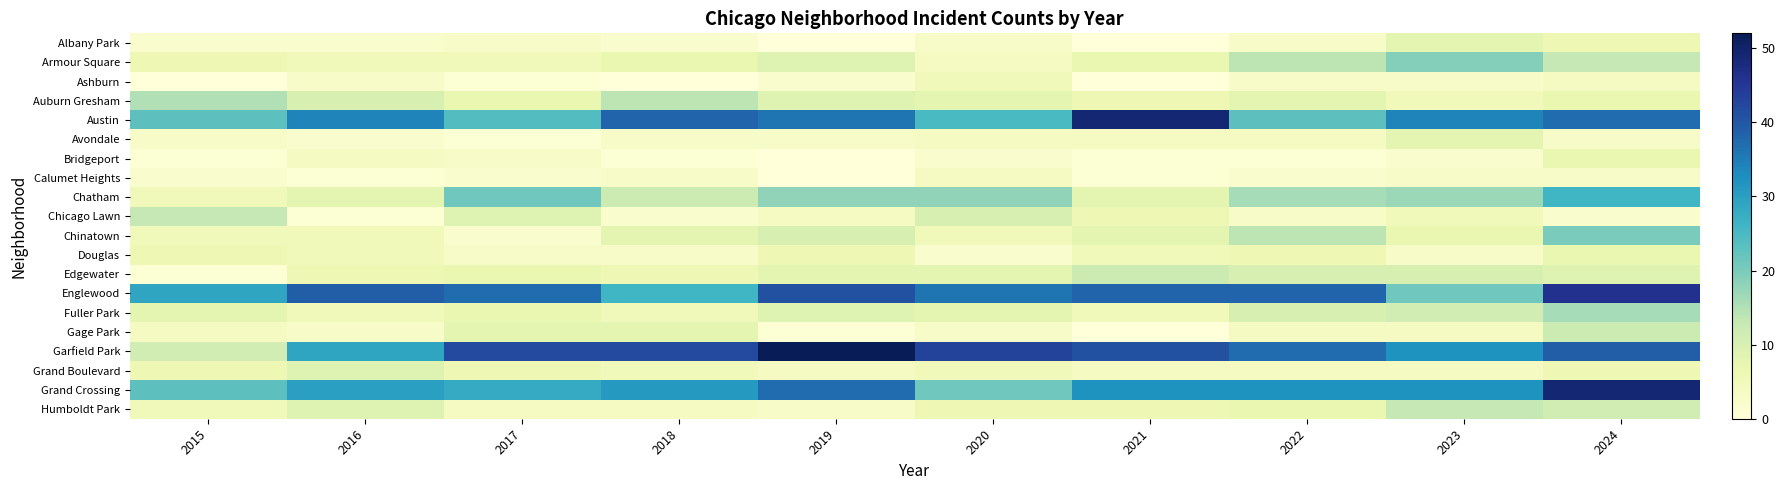

Rank the series at 2018 from lowest to highest value.

Ashburn, Bridgeport, Albany Park, Chicago Lawn, Avondale, Calumet Heights, Douglas, Humboldt Park, Fuller Park, Grand Boulevard, Edgewater, Armour Square, Chinatown, Gage Park, Chatham, Auburn Gresham, Englewood, Grand Crossing, Austin, Garfield Park